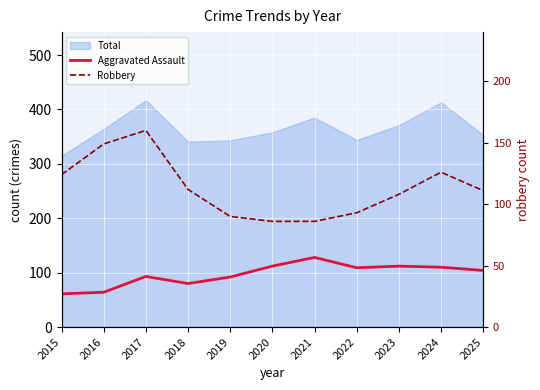

In Aggravated Assault, how many points are lower than both neighbors (excluding endpoints)?

2